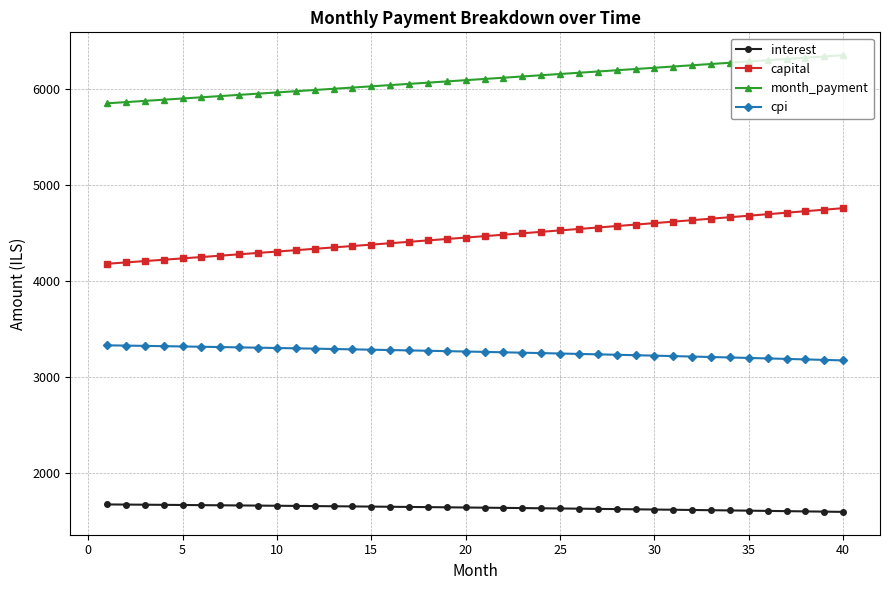

What is the sum of all month_payment values?

244055.8